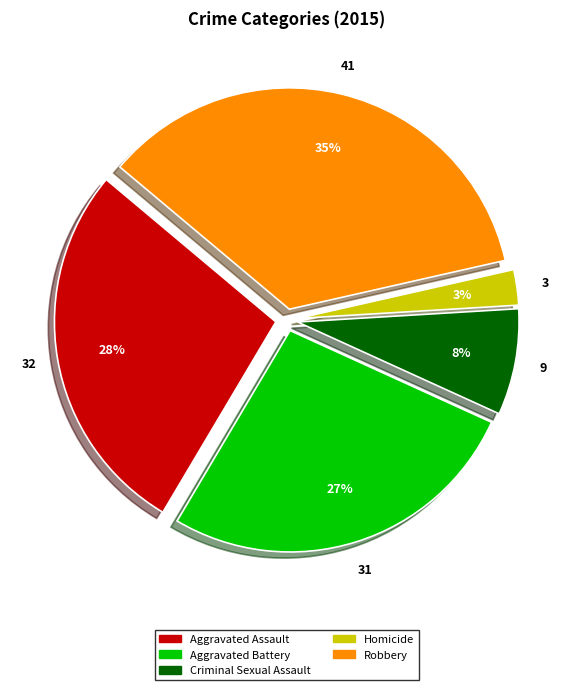

Which category has the biggest portion of the pie?

Robbery